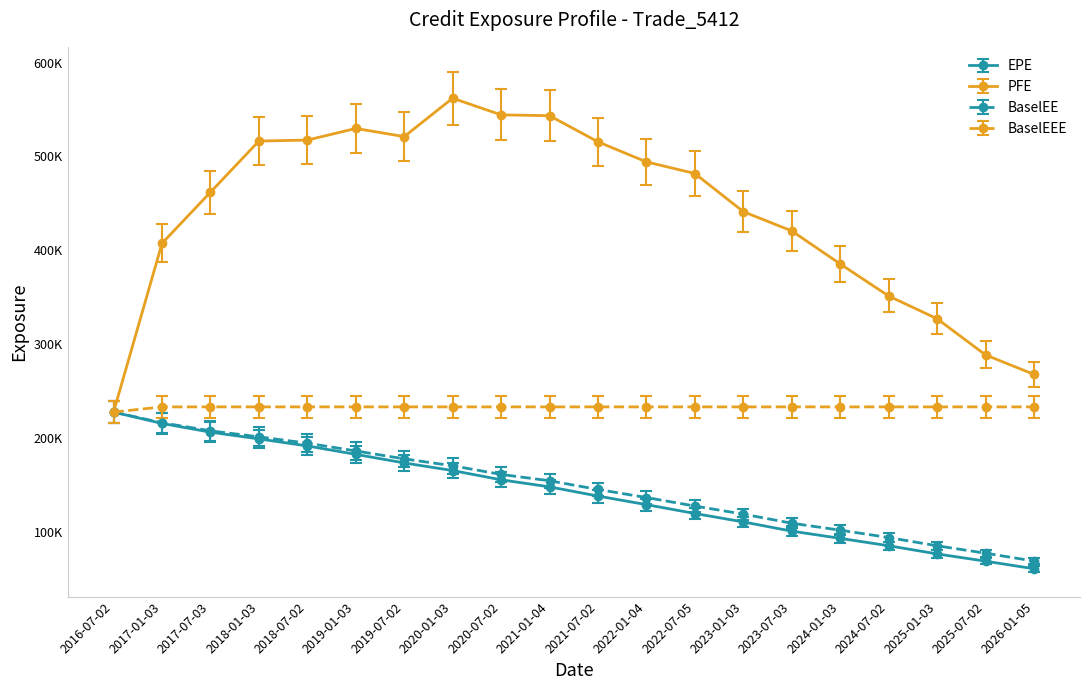

Does the chart display data point markers on the line(s)?

Yes